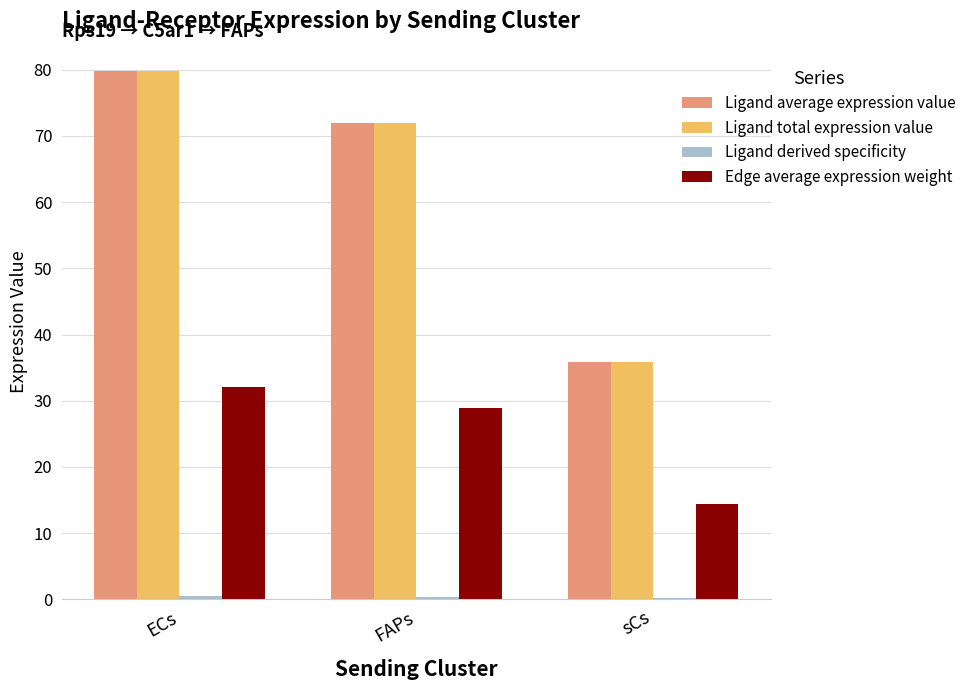

At which category is the sum across all series the highest?

ECs